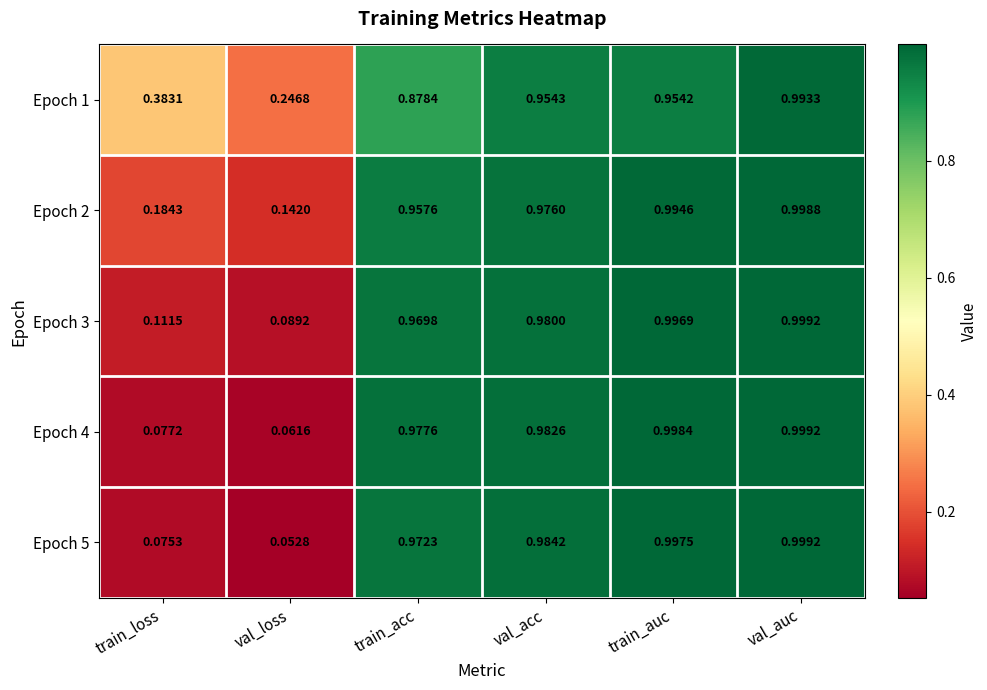

At which category is the sum across all series the highest?

val_auc